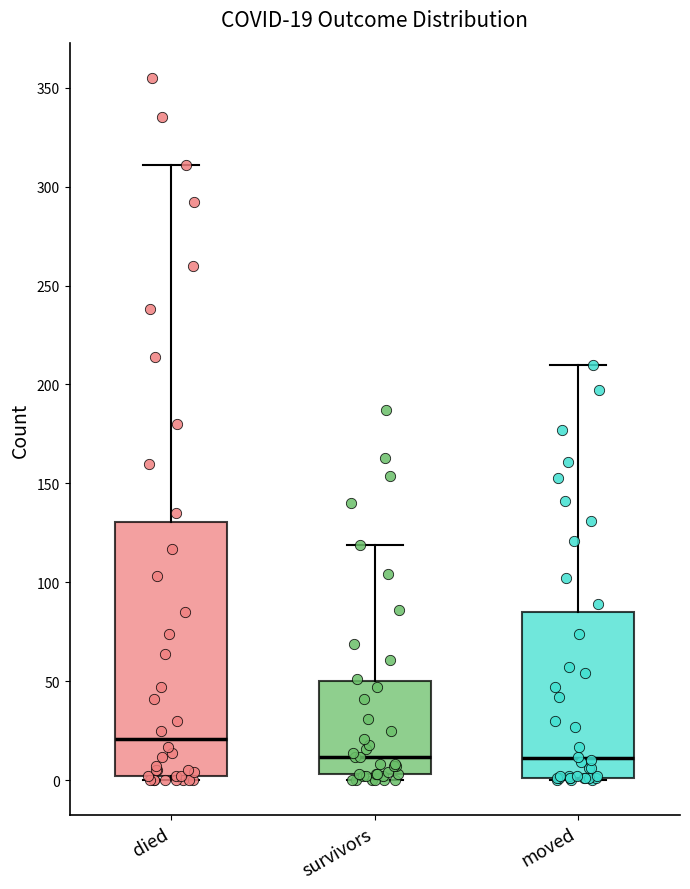

Which box has the highest median line?

died